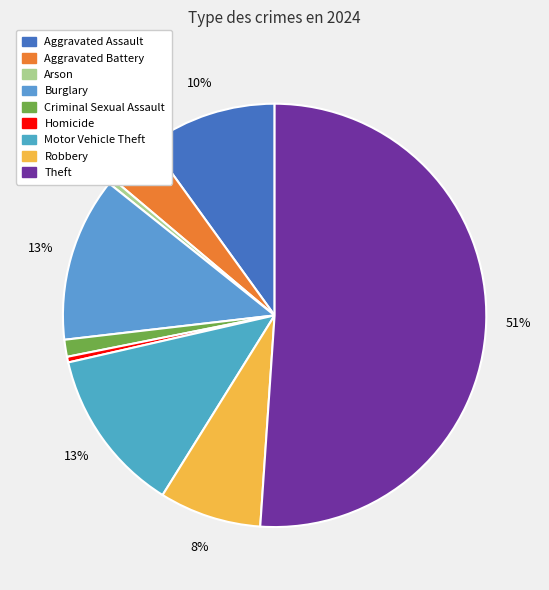

What percentage do Theft and Motor Vehicle Theft together represent?

63.6%